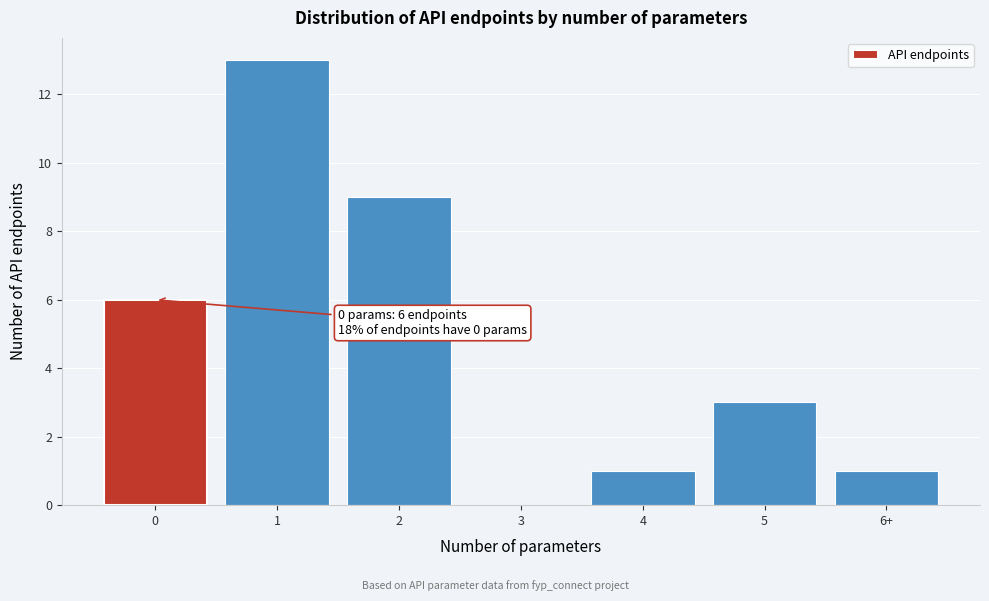

Reading right to left, what are all the values shown in this chart?

6+=1	5=3	4=1	3=0	2=9	1=13	0=6